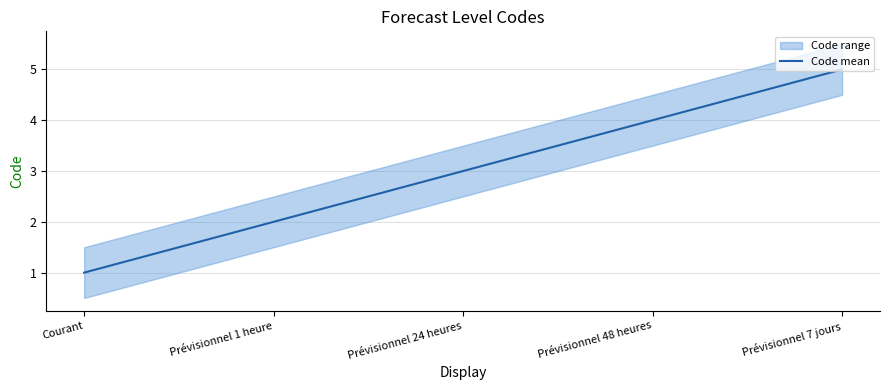

The value at Courant is 1. True or false?

False